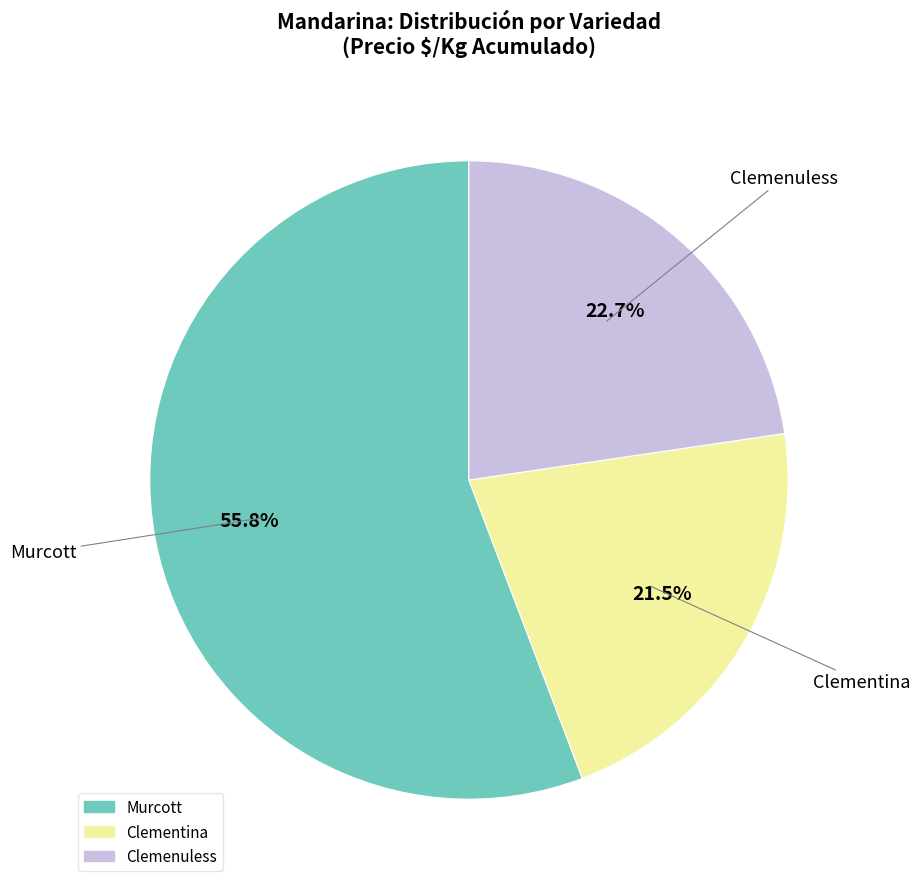

Combined, do Clemenuless and Murcott account for over 50%?

Yes